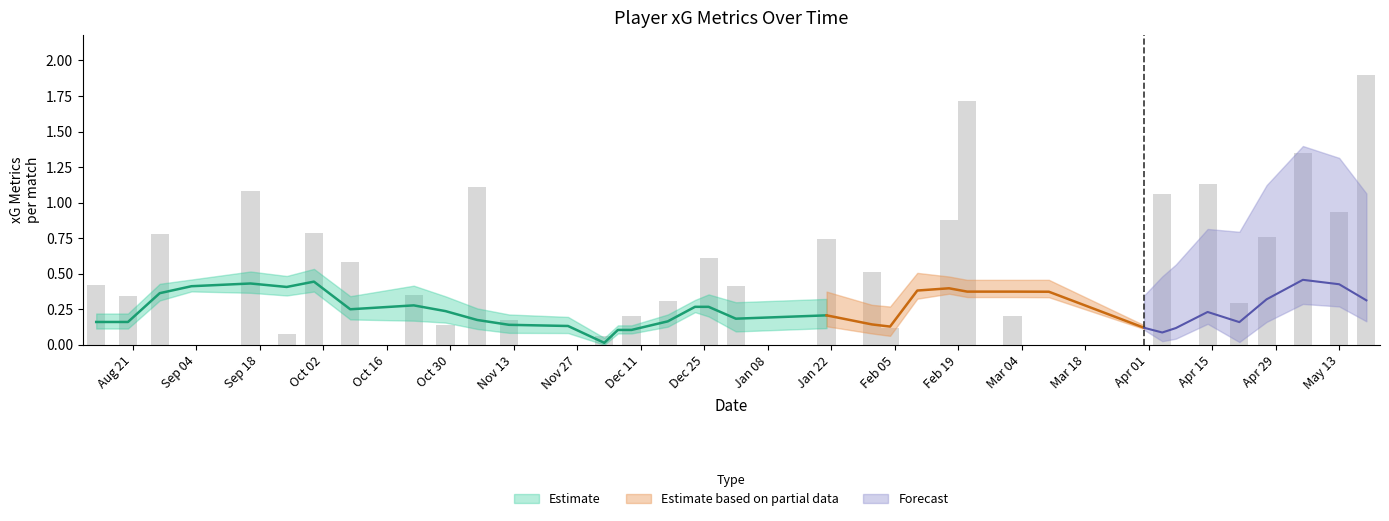

What is the difference between the xGBuildup values at 7 and 10?

0.3